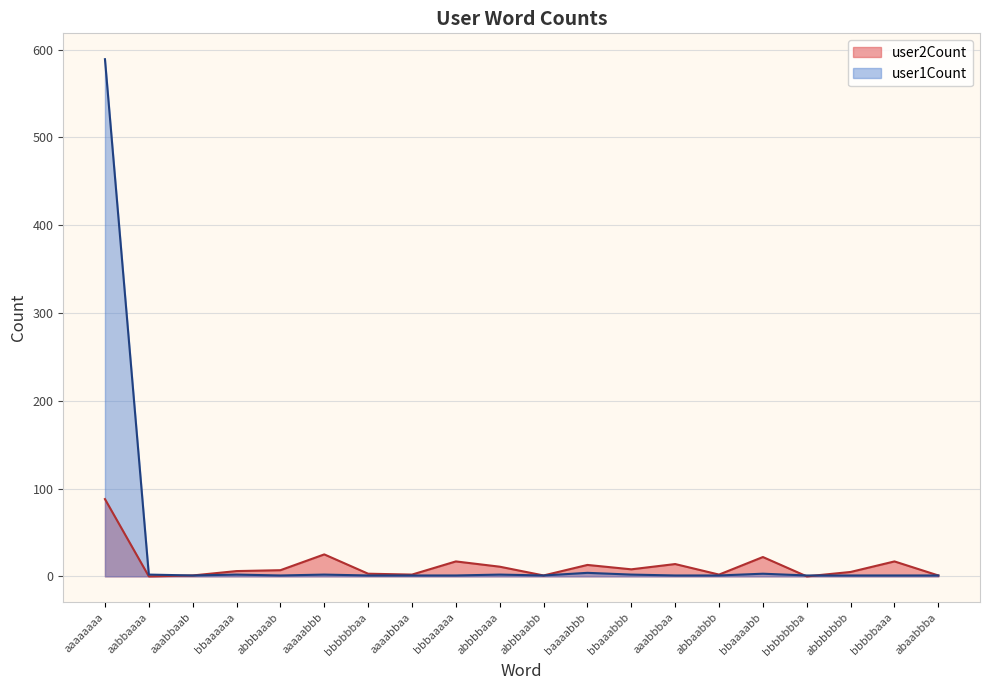

True or false: user2Count and user1Count cross at least once.

True